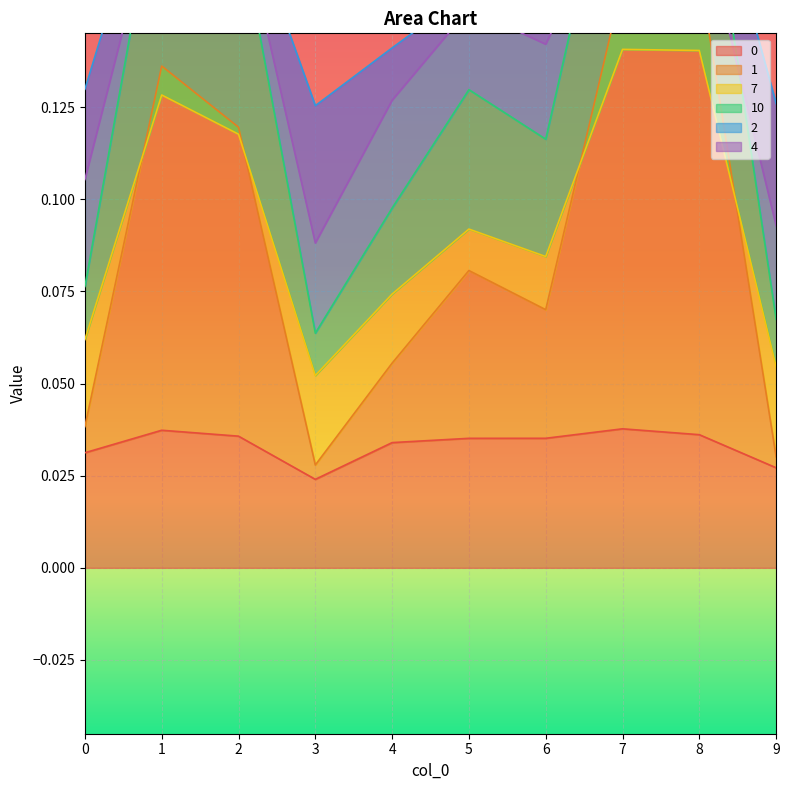

True or false: 2 has more than 1 points higher than both neighbors.

True